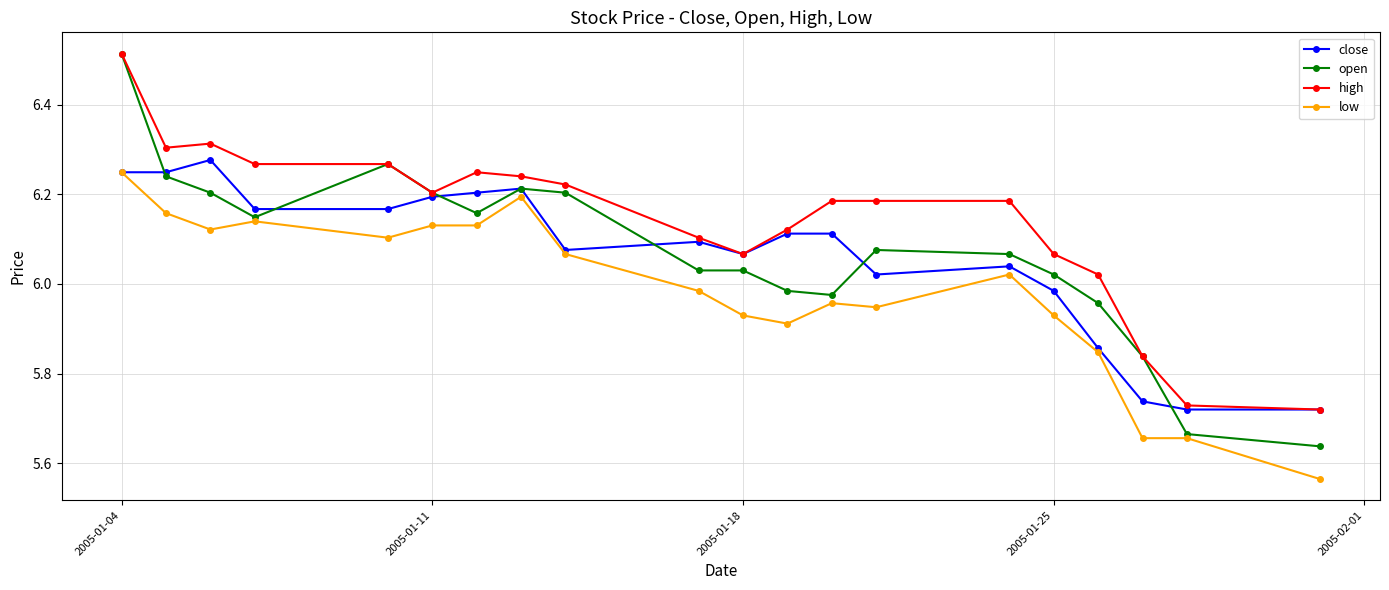

Count the number of data series in this chart.

4